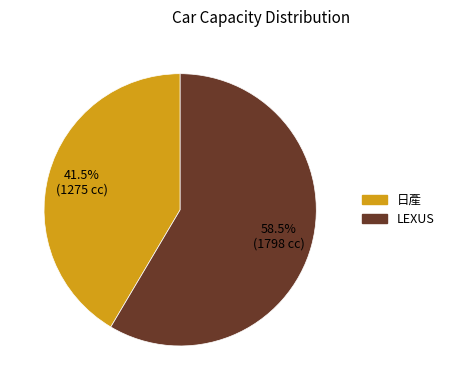

Is it true that 日產 is 53% of the pie?

False